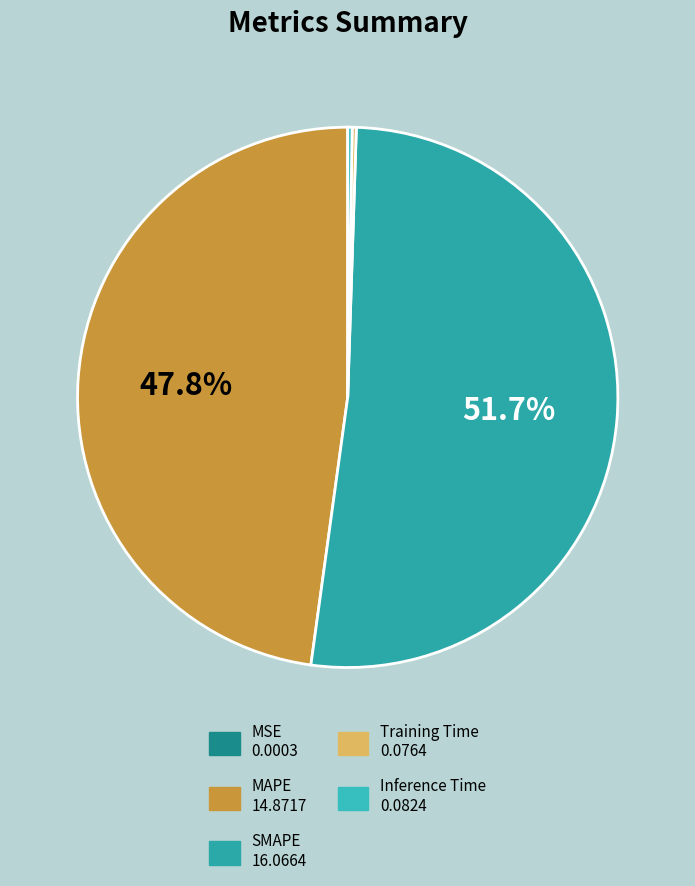

What is the total percentage of Training Time and MSE?

0.2%